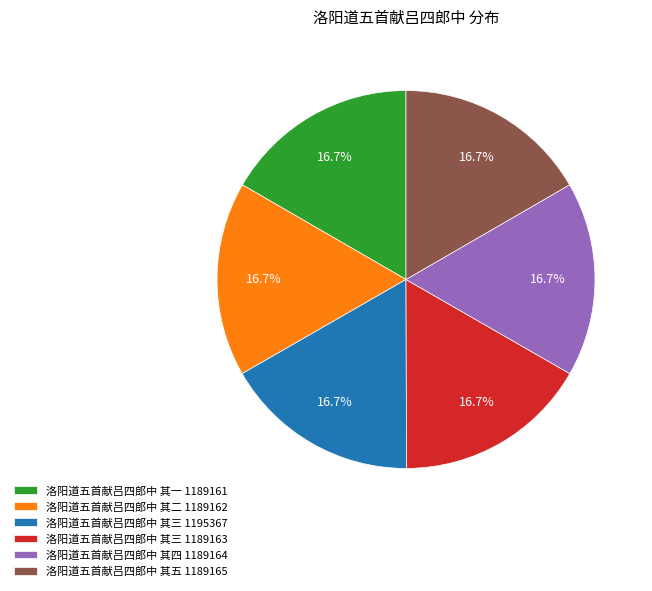

What is the ratio of the value at 洛阳道五首献吕四郎中 其一 1189161 to the value at 洛阳道五首献吕四郎中 其四 1189164?

1.0